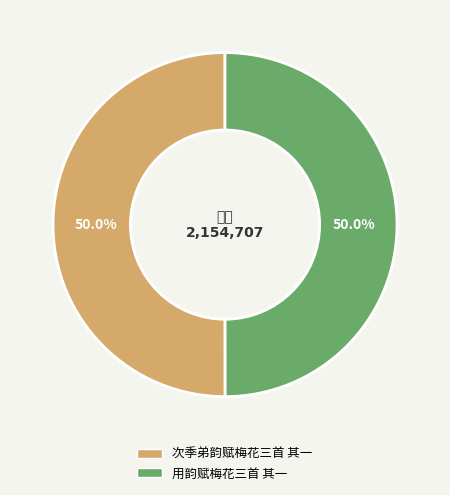

To the nearest percent, what percentage of the pie is 用韵赋梅花三首 其一?

50%